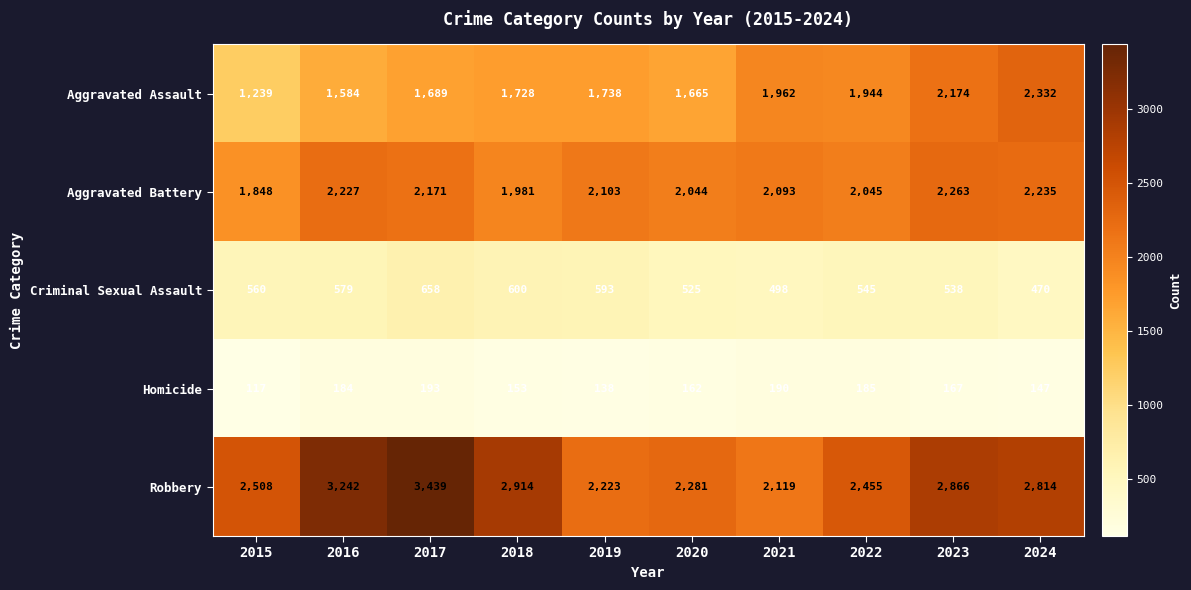

What is the minimum value shown in the chart?

117